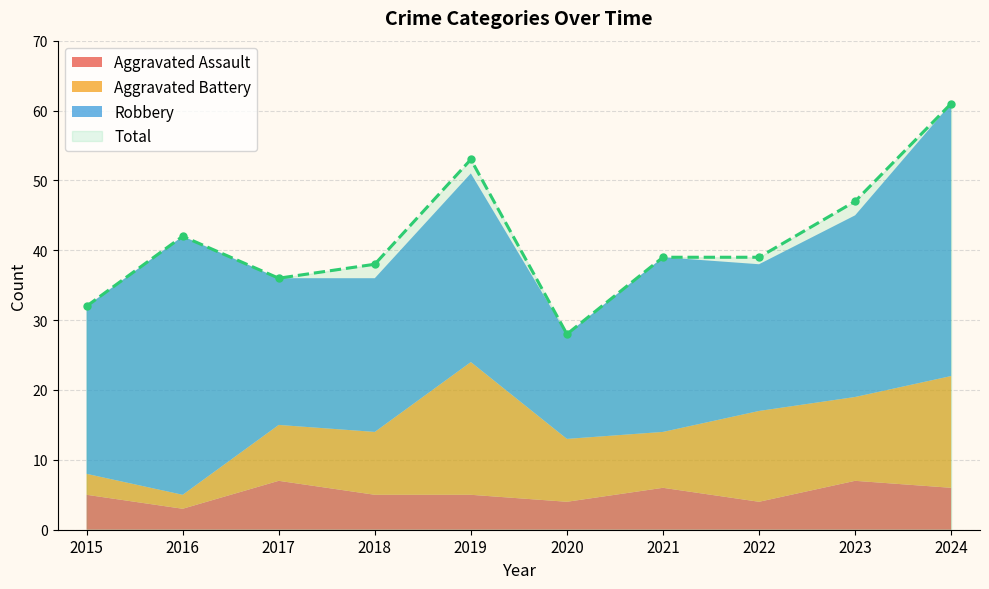

How many interior local valleys does the Total series have?

2